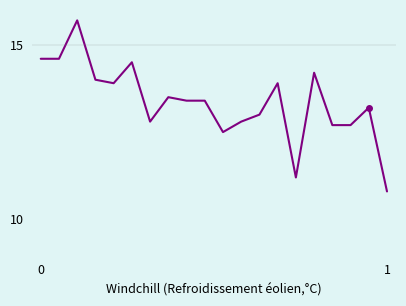

What is the greatest value displayed?

15.7